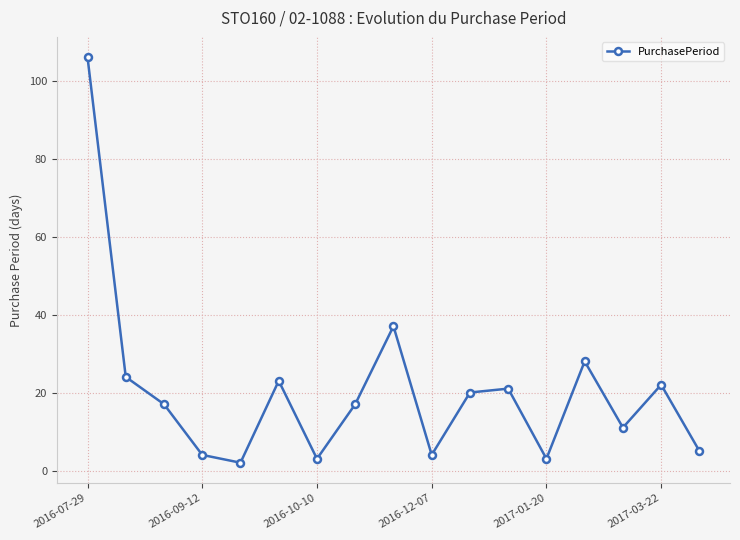

What is the maximum value shown in the chart?

106